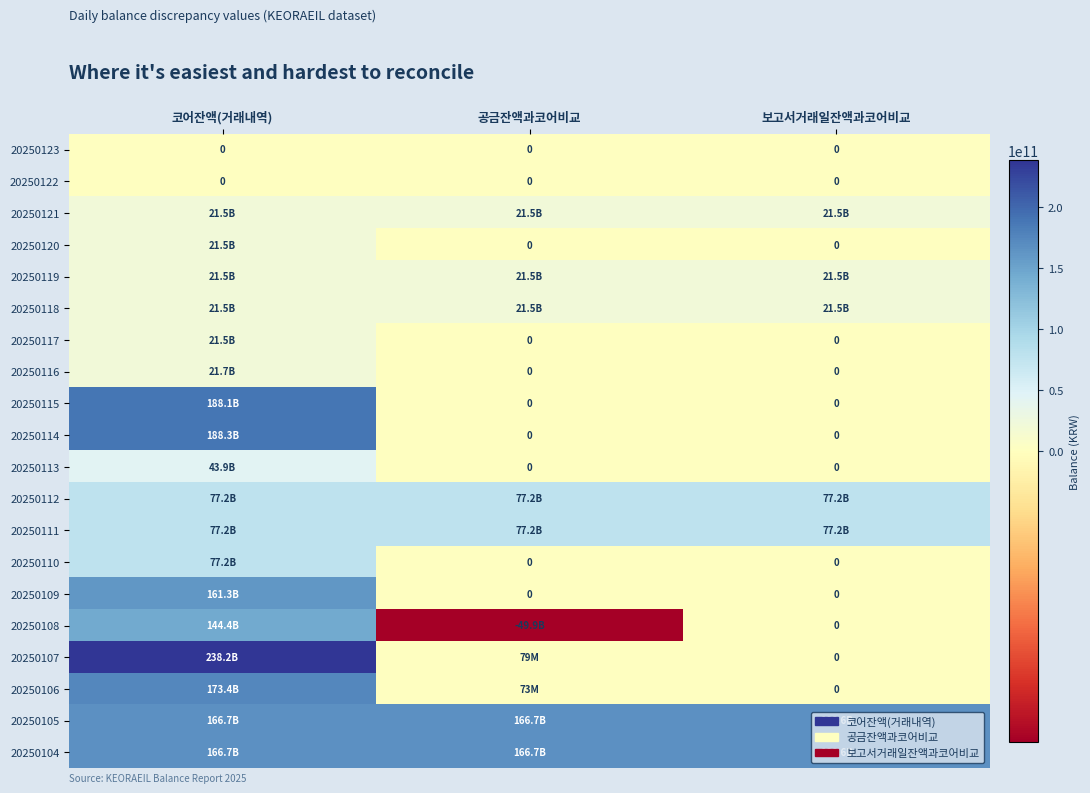

The value of 20250122 at 코어잔액(거래내역) is 0. True or false?

True